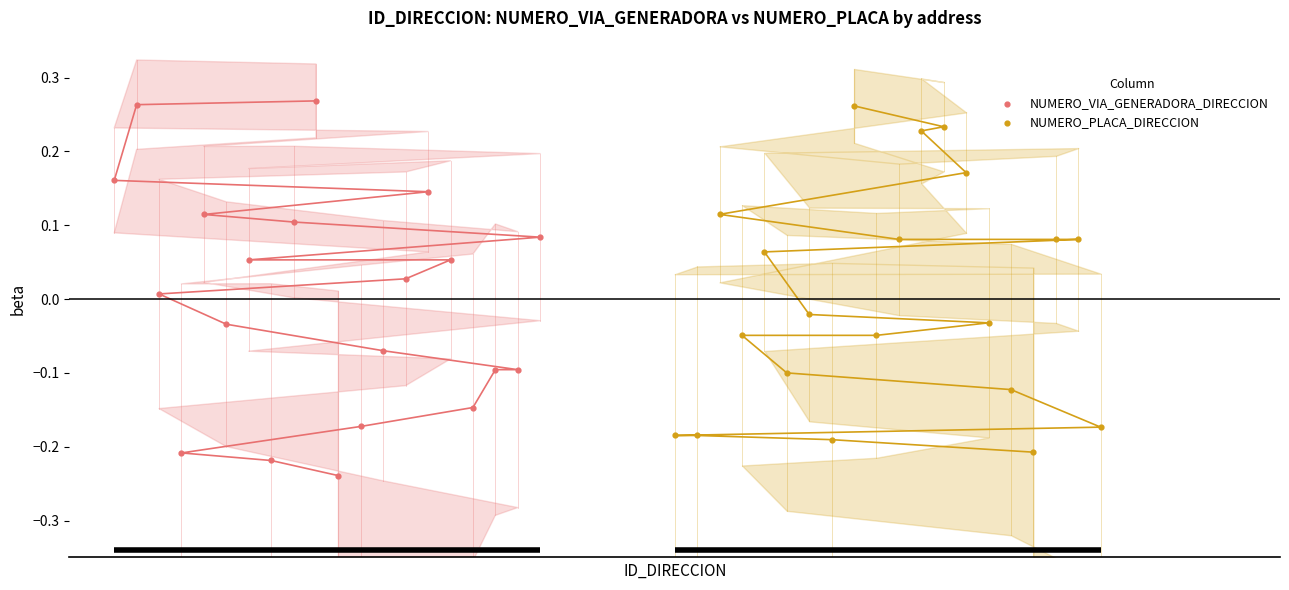

Which series contains the lowest Y value?

NUMERO_VIA_GENERADORA_DIRECCION